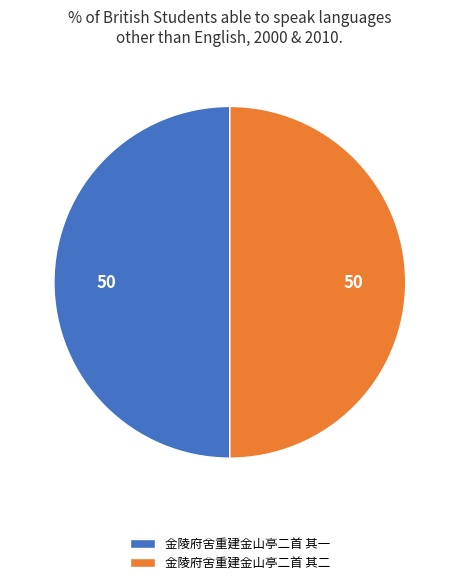

True or false: 金陵府舍重建金山亭二首 其二 accounts for 50% of the total.

True